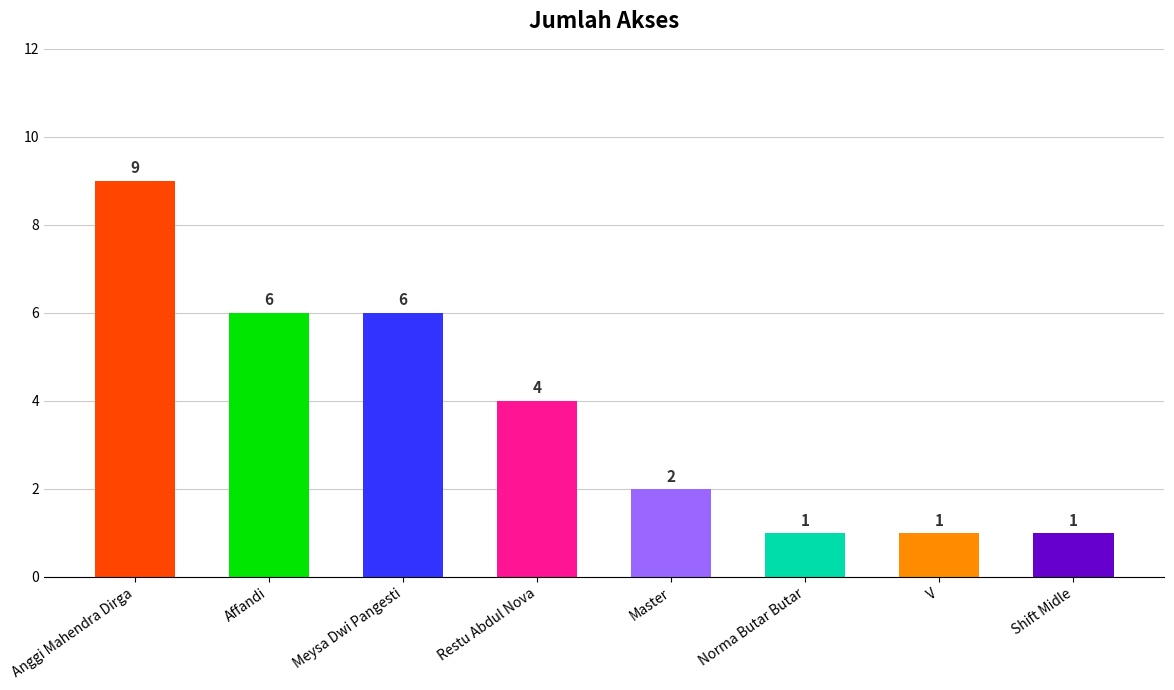

Reading right to left, list all the values displayed in this chart.

1	1	1	2	4	6	6	9